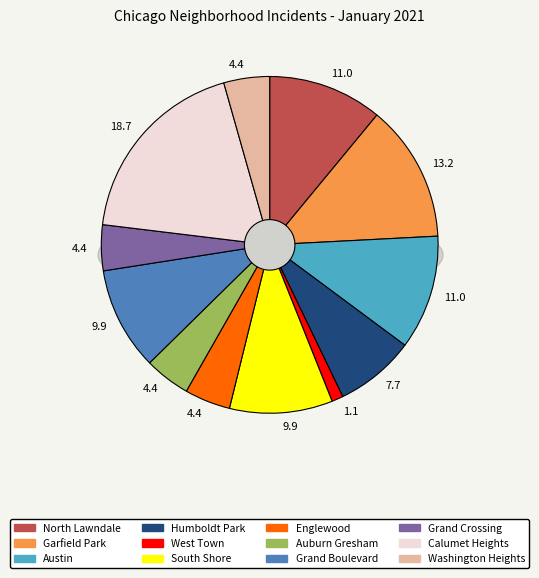

To the nearest percent, what is the difference between the West Town and North Lawndale slice percentages?

10%